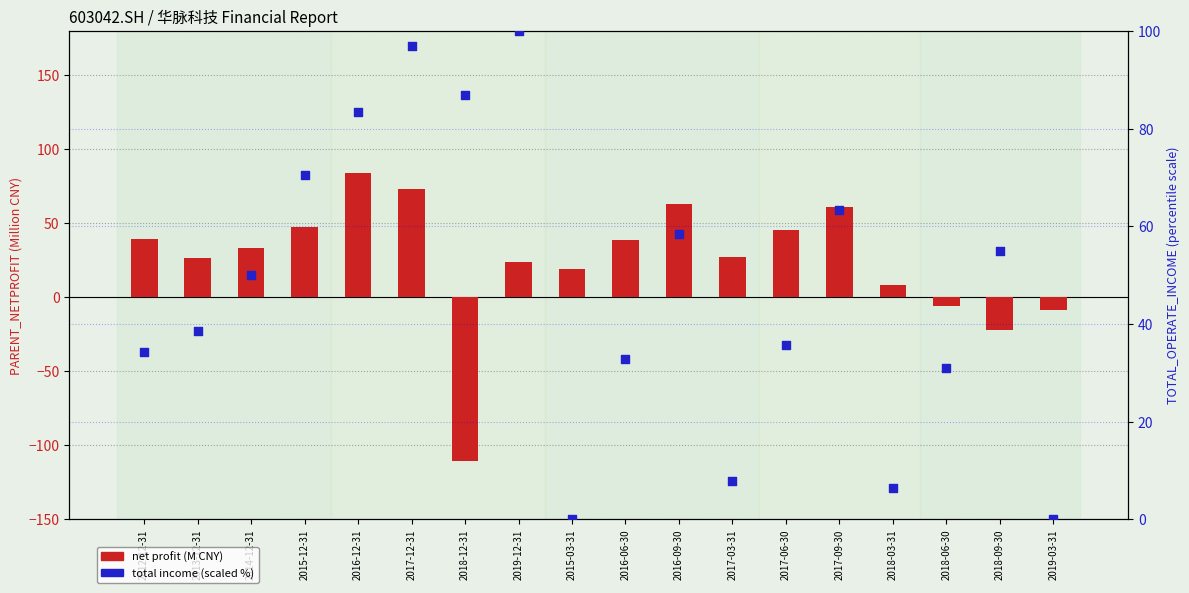

What is the total value across all series at 2017-09-30?

124.1